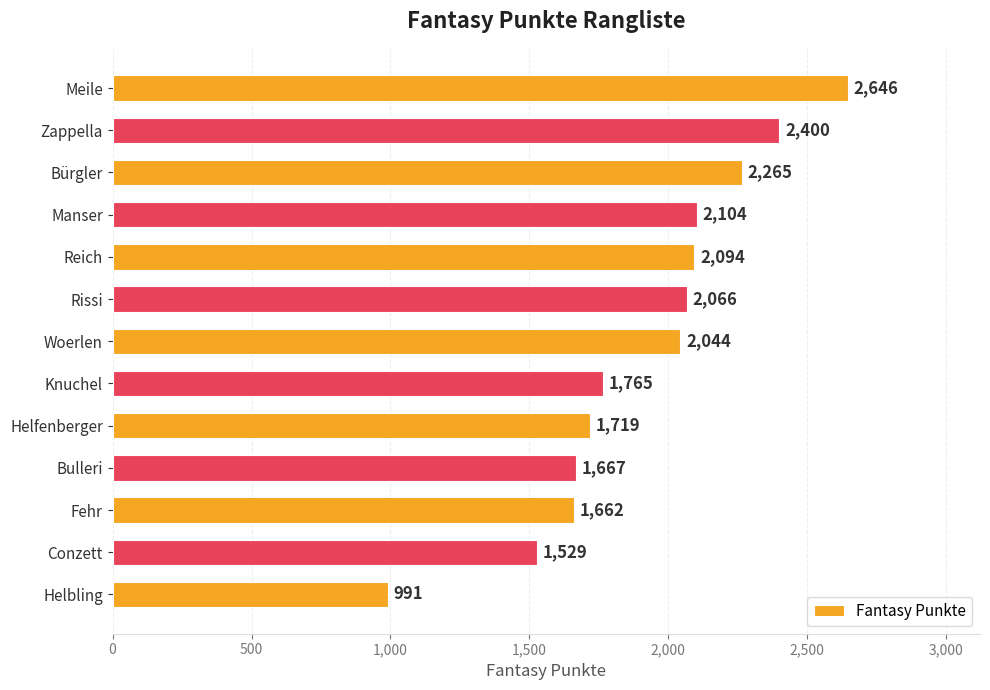

What is the greatest value displayed?

2646